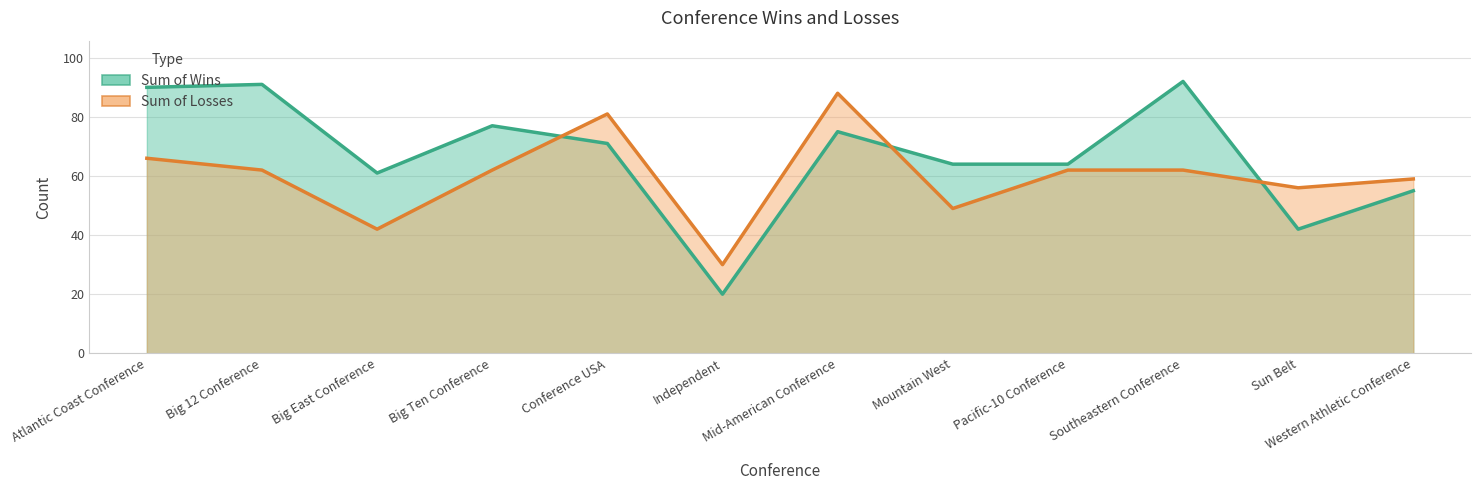

Which series changed the most between Atlantic Coast Conference and Conference USA?

Sum of Wins